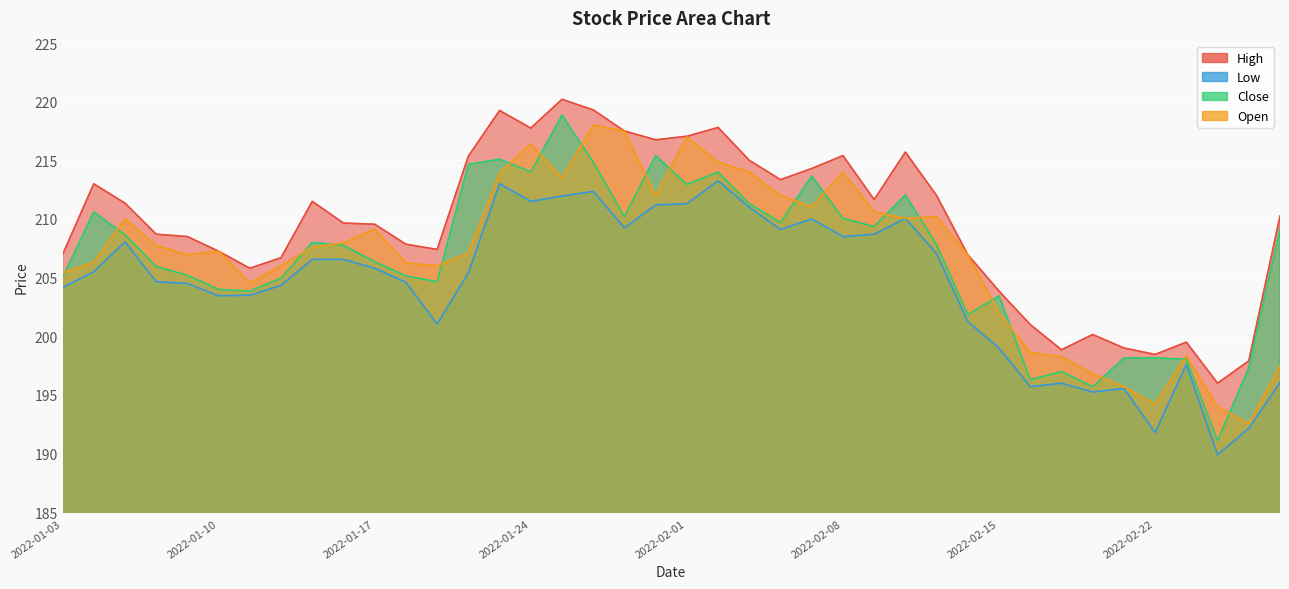

At which label is open closest to 205?

2022-01-03